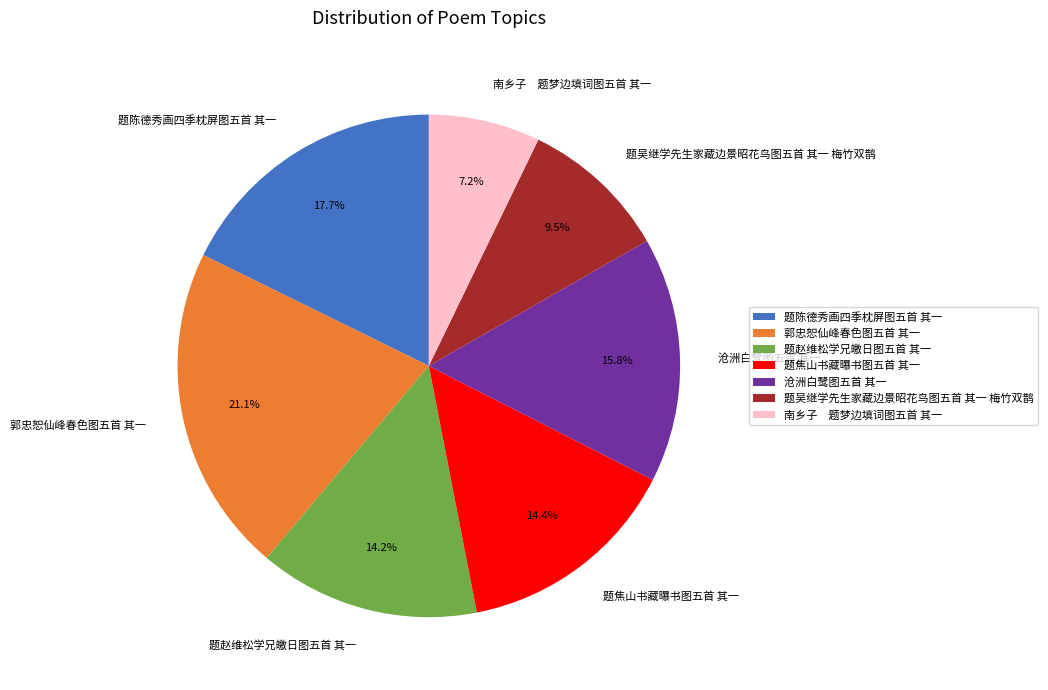

What is the largest slice in the pie chart?

郭忠恕仙峰春色图五首 其一